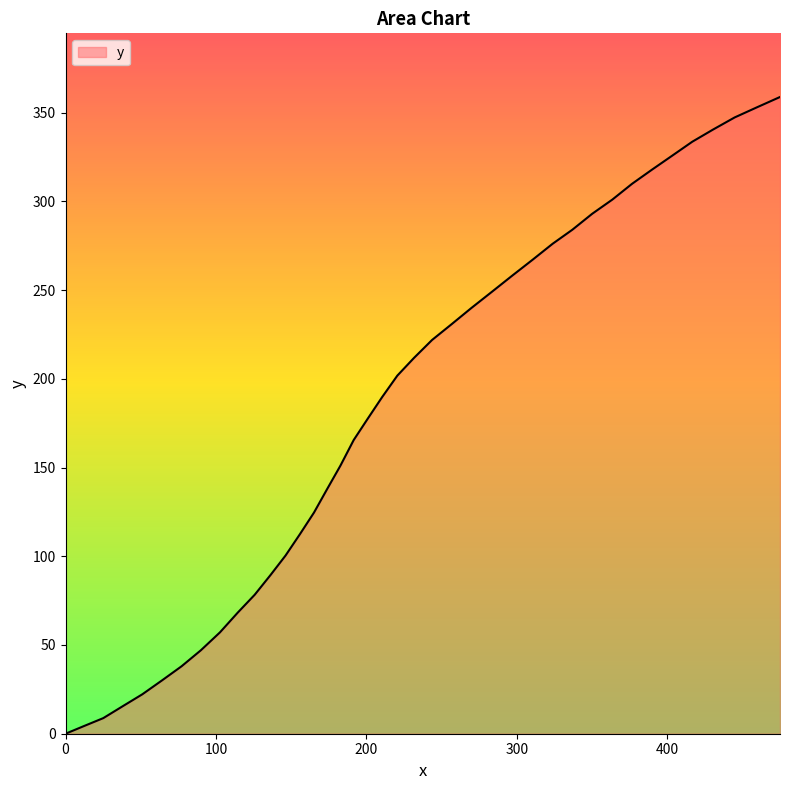

Reading left to right, list all the values displayed in this chart.

0.0	4.3	8.8	15.5	22.2	30.1	38.0	47.0	57.1	68.3	78.3	89.4	100.4	112.5	124.6	137.8	151.1	165.5	177.5	189.7	201.8	211.8	221.9	230.8	239.9	249.0	258.1	267.1	276.1	284.0	293.0	301.0	309.9	317.9	325.7	333.6	340.5	347.3	353.0	358.8